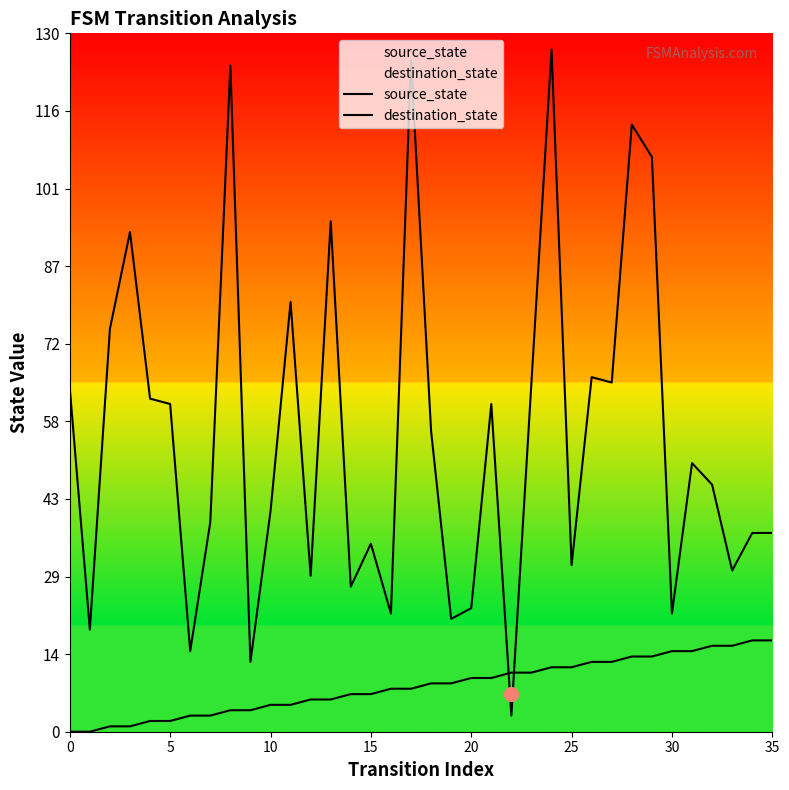

Rank the series by their maximum value, from highest to lowest.

destination_state, source_state